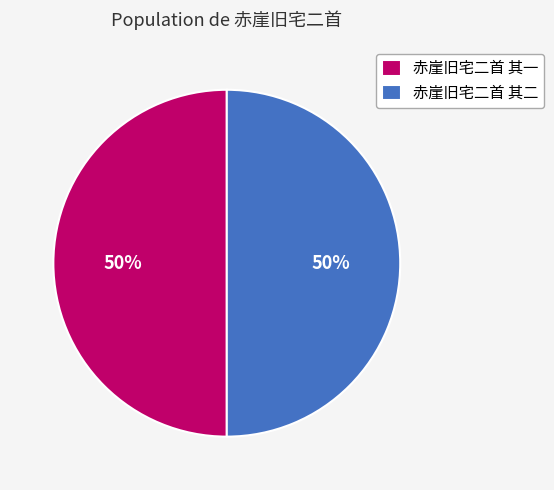

The 赤崖旧宅二首 其一 slice represents 50% of the pie. True or false?

True